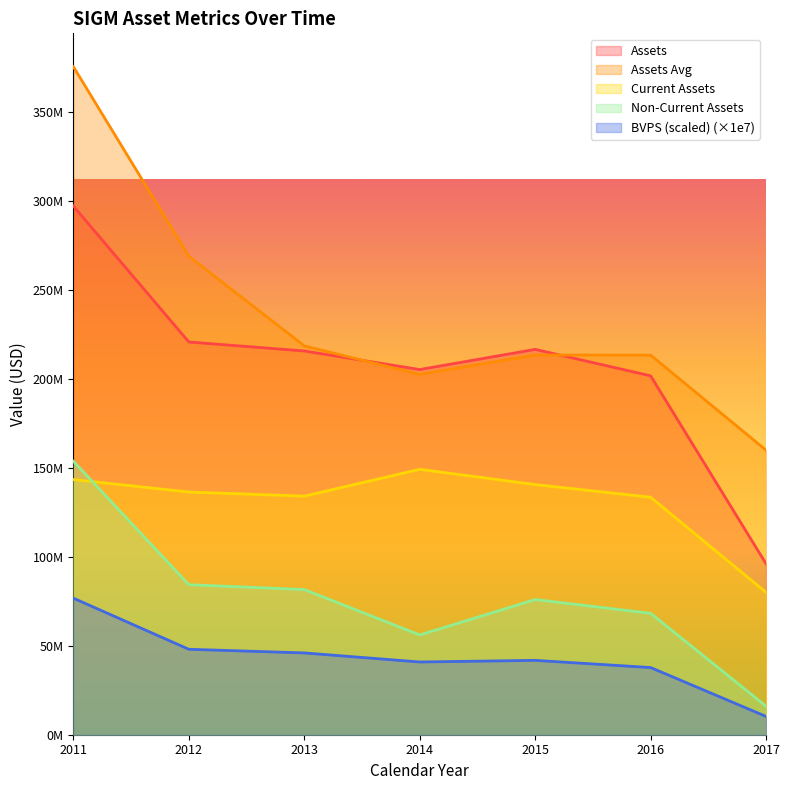

What are all the series names shown in the legend?

Assets, Assets Avg, Current Assets, Non-Current Assets, BVPS (scaled) (×1e7)